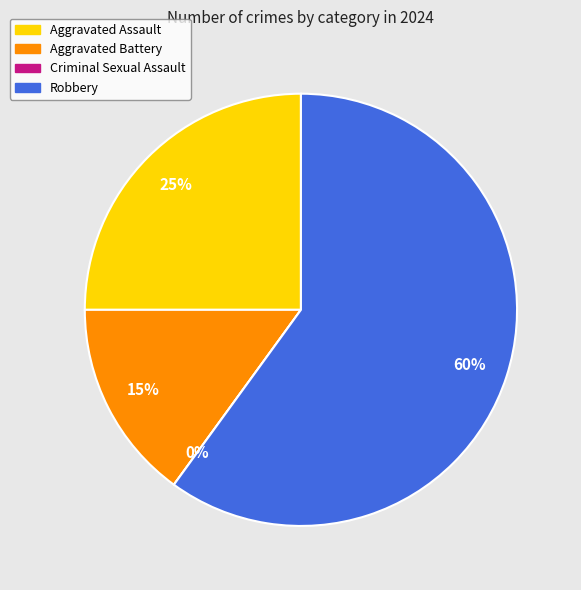

True or false: Aggravated Battery accounts for 21% of the total.

False